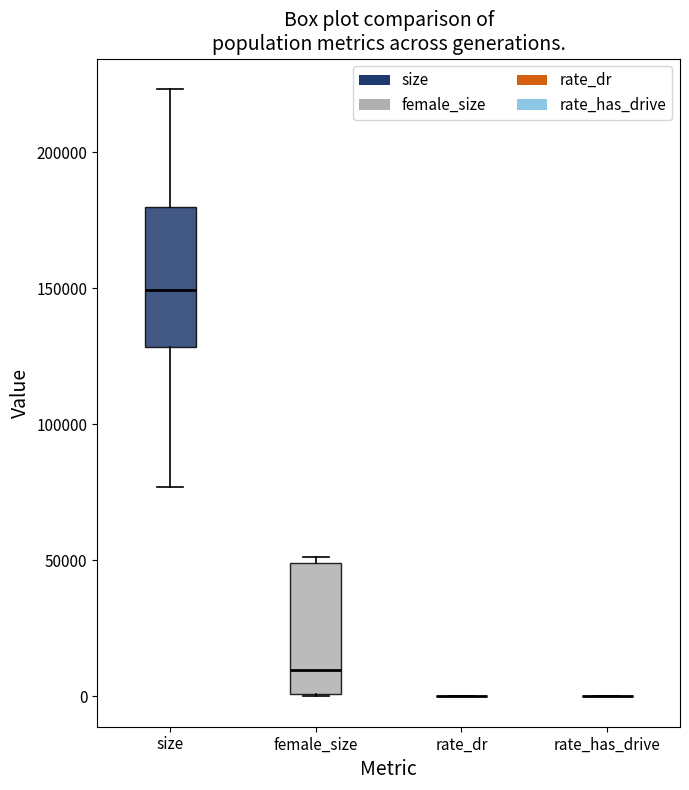

Reading left to right, transcribe this box plot: for each box, give where its median line is, the range the box spans, and where its two whiskers end, as read against the y-axis. The values are not printed on the chart, so give them approximately, as read against the axis.

size: median 150000, box 130000 to 180000, whiskers 75000 to 225000
female_size: median 10000, box 0 to 50000, whiskers 0 to 50000 (just above the box's upper edge)
rate_dr: box collapsed to a line at 0, whiskers 0 to 0
rate_has_drive: box collapsed to a line at 0, whiskers 0 to 0